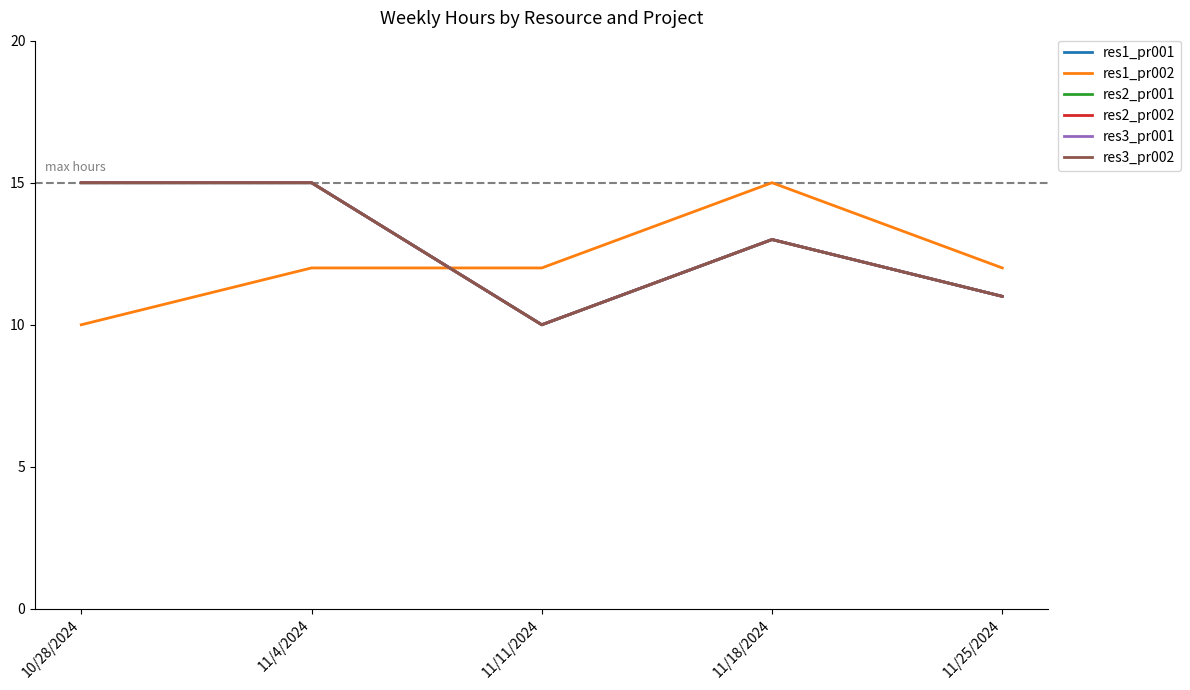

What is the label of the 2nd point from the left?

11/4/2024